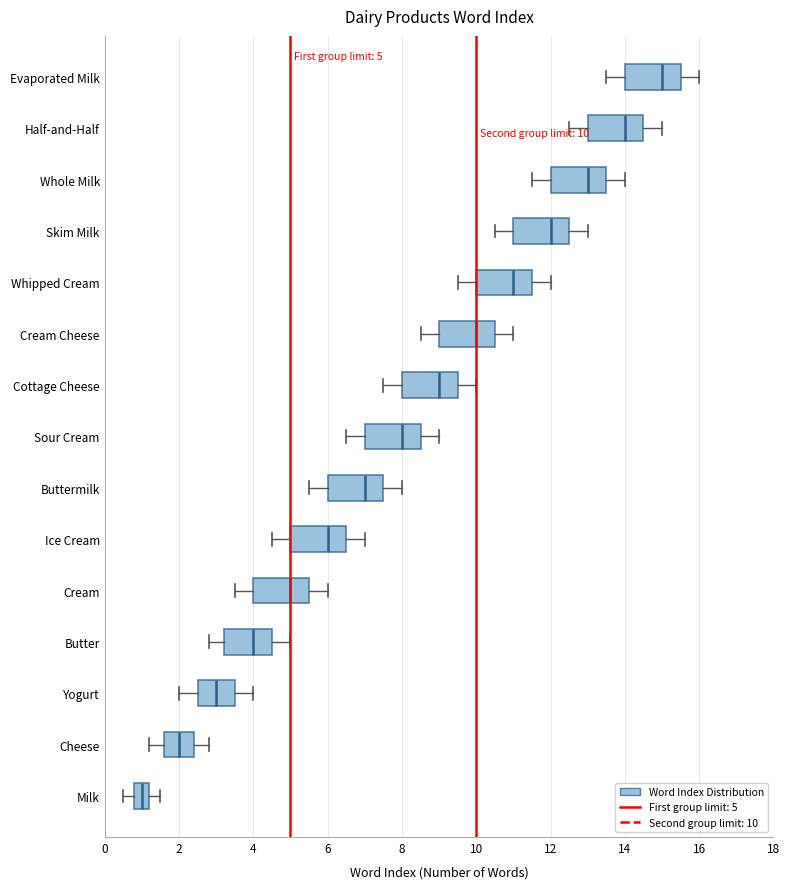

What is the sum of all values?

120